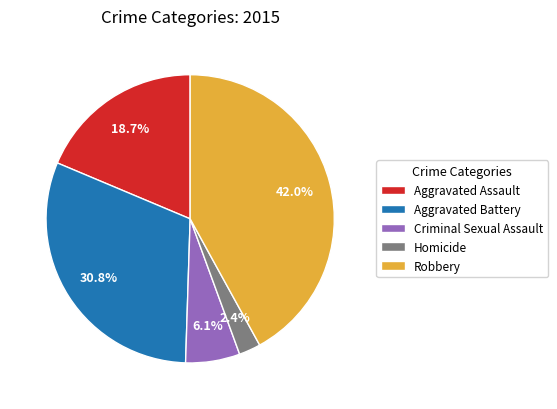

Which has a higher value, Aggravated Assault or Homicide?

Aggravated Assault